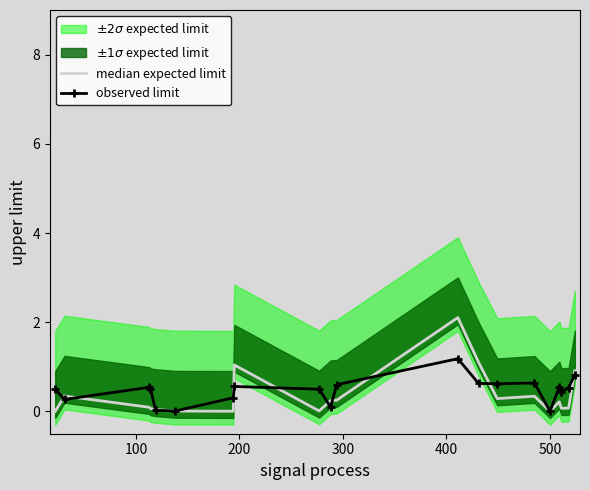

Which category has the lowest value in the observed limit series?

500